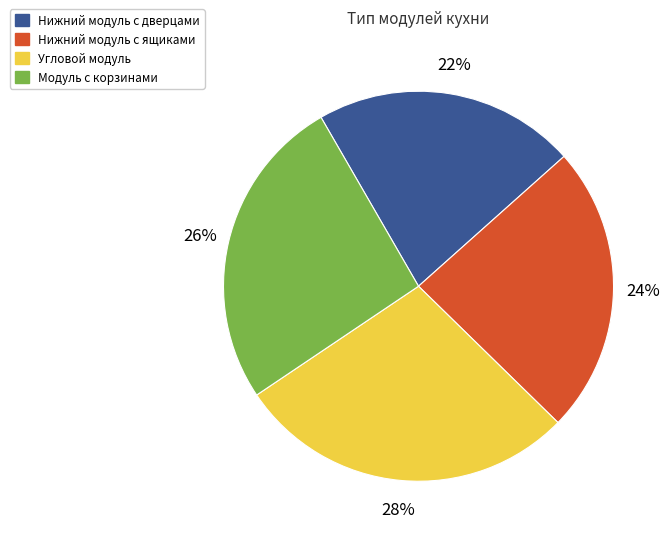

Which has a higher value, Угловой модуль or Нижний модуль с дверцами?

Угловой модуль